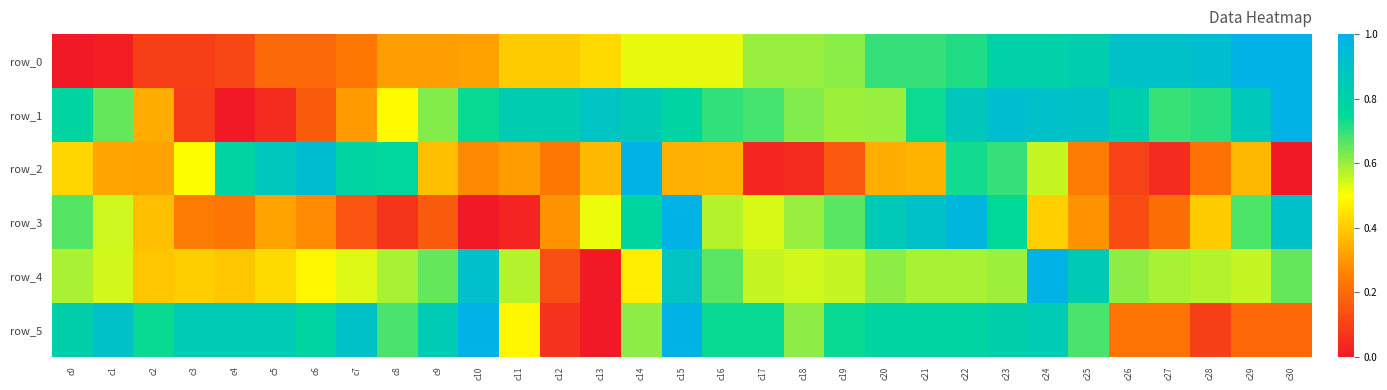

Which series changed the most between c7 and c23?

row_1